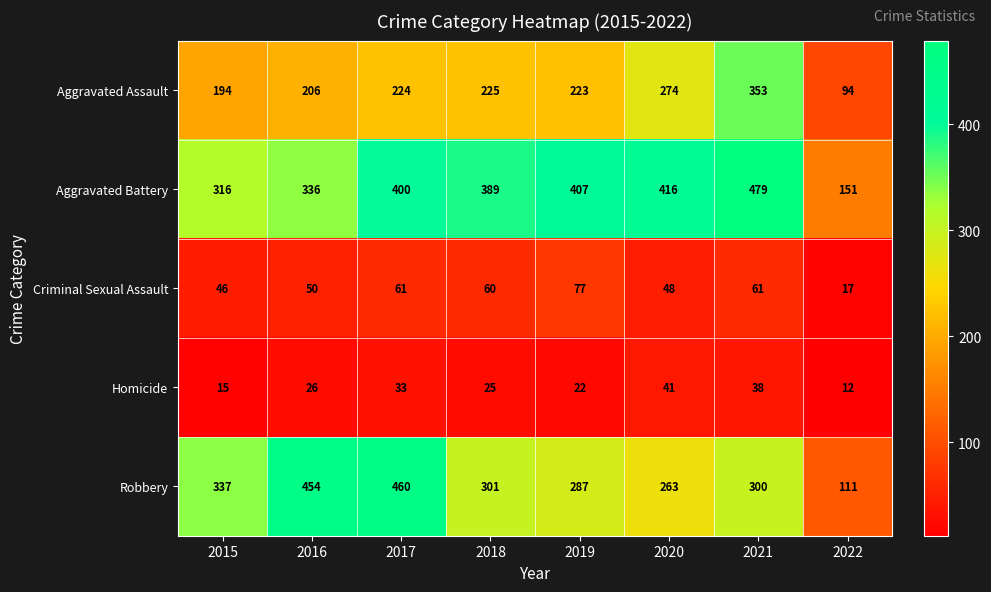

What is the difference between the Criminal Sexual Assault values at 2017 and 2022?

44